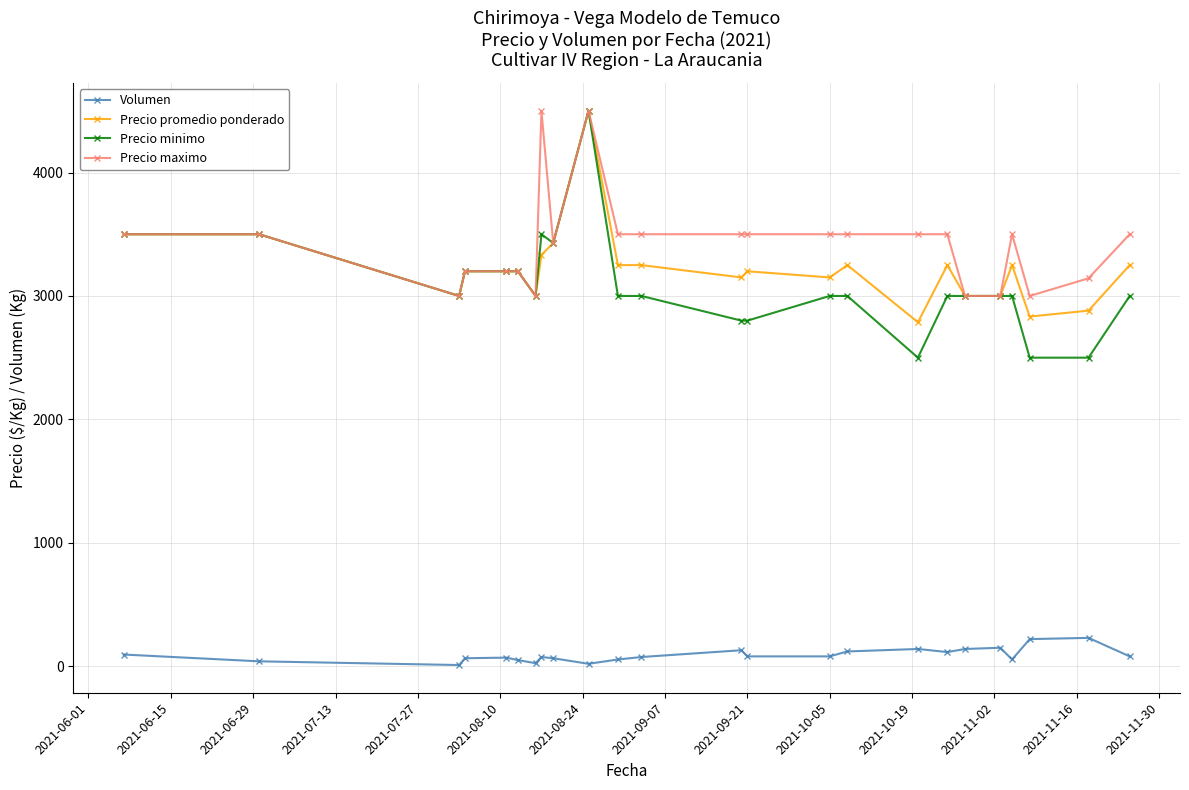

At how many categories does at least one series exceed 2113?

24